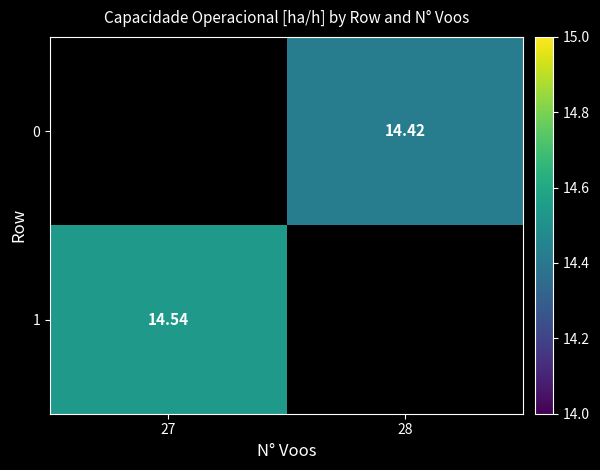

How many data points does each series have?

2